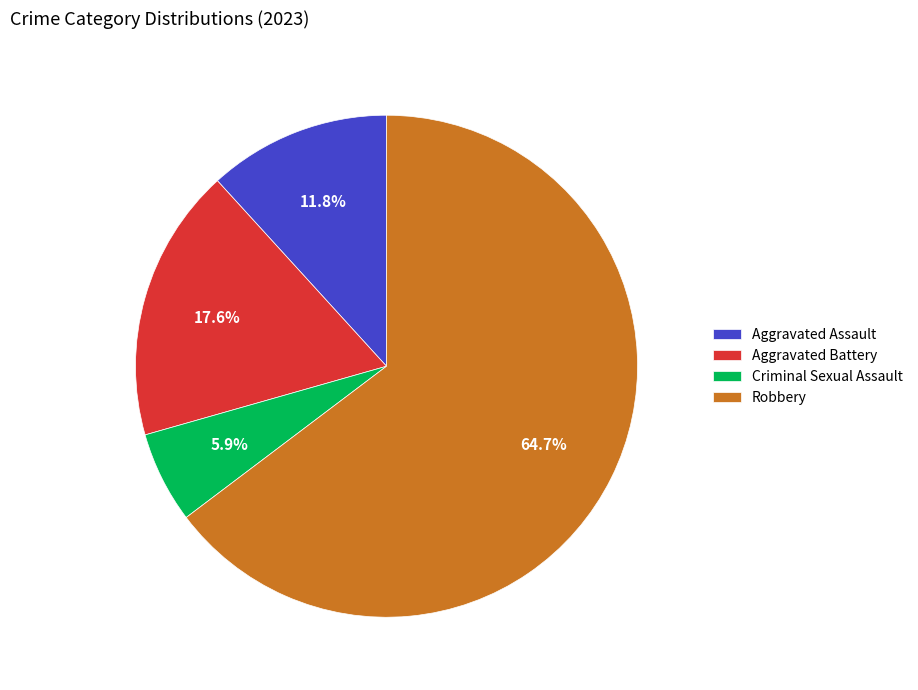

Is Criminal Sexual Assault the majority of the pie?

No